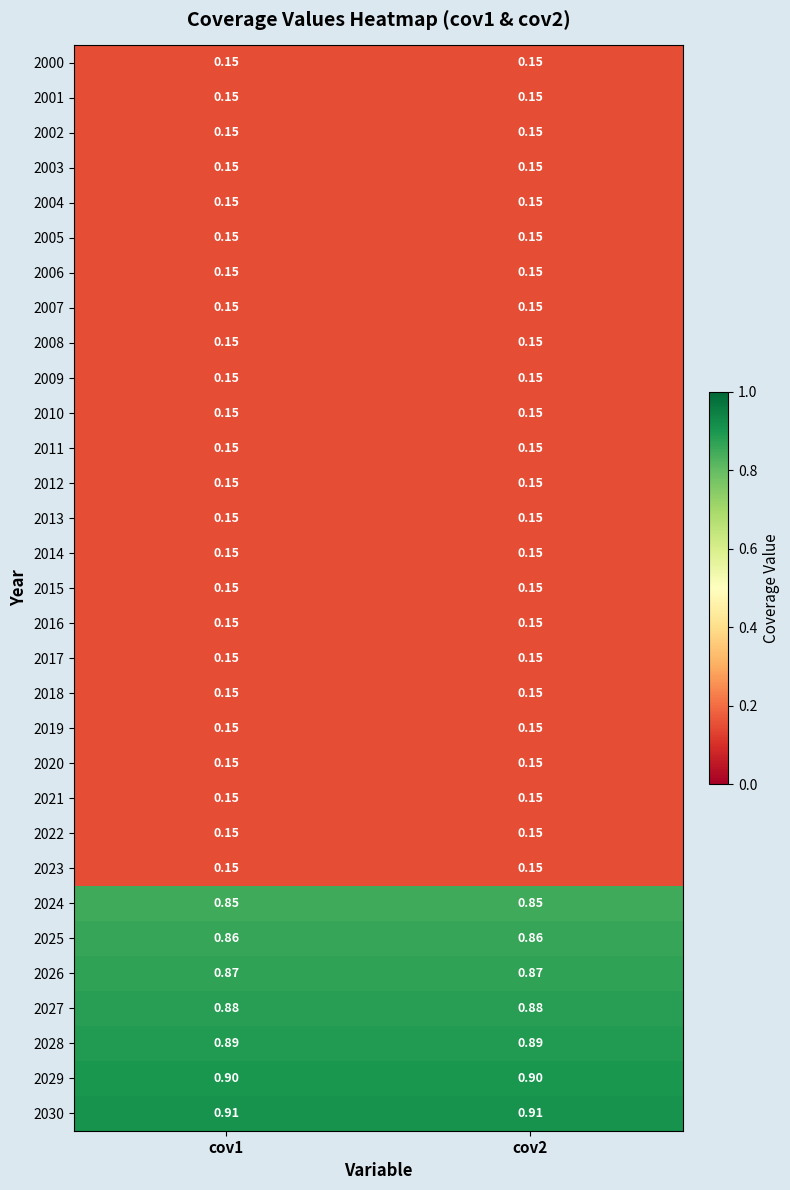

Is the value of 2009 at cov1 greater than the value of 2027 at cov2?

No